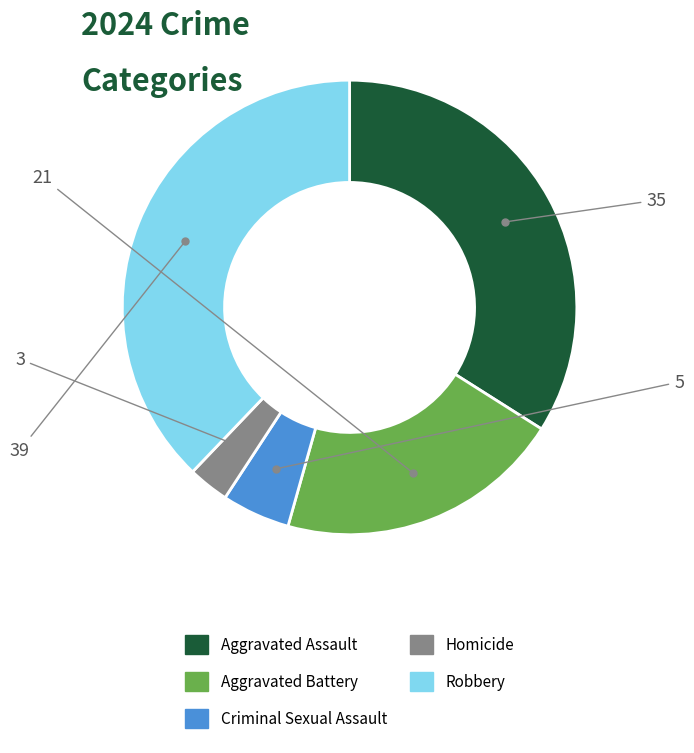

Is the sum of Aggravated Battery and Criminal Sexual Assault greater than half?

No